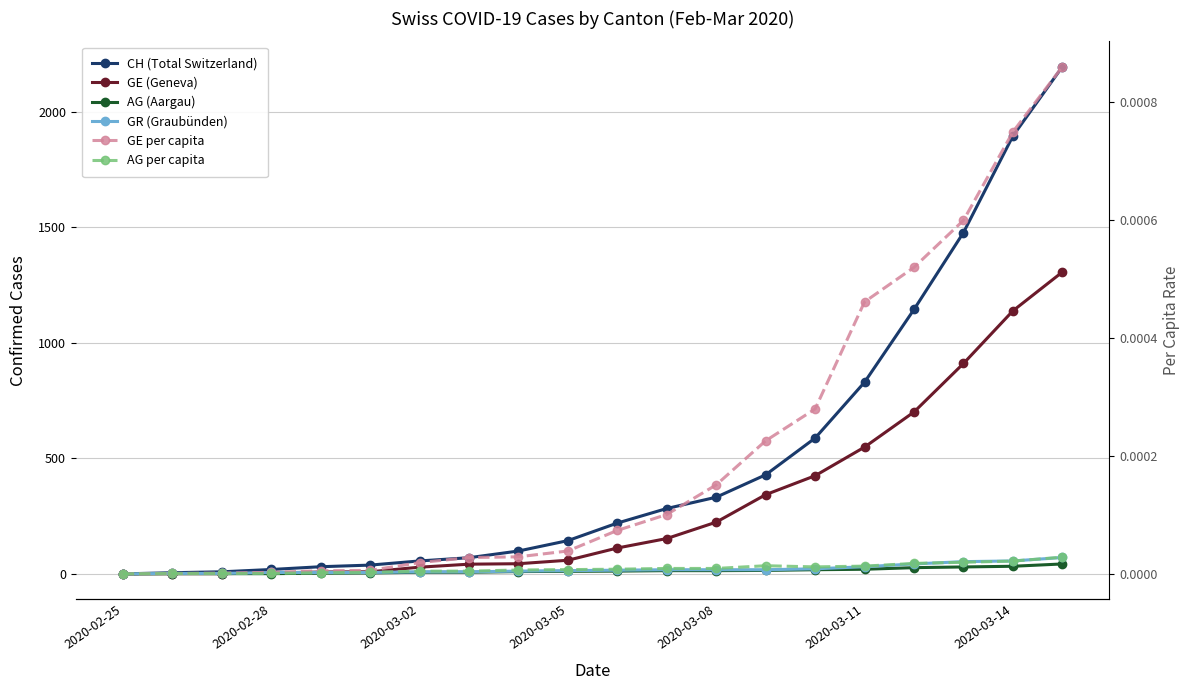

At which label does GE per capita reach its minimum?

2020-02-25